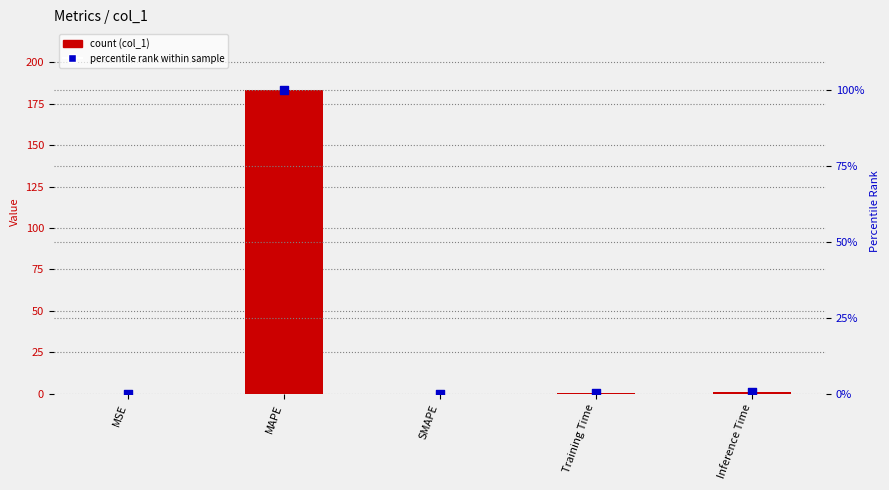

Which series has the largest Y range (max minus min)?

col_1